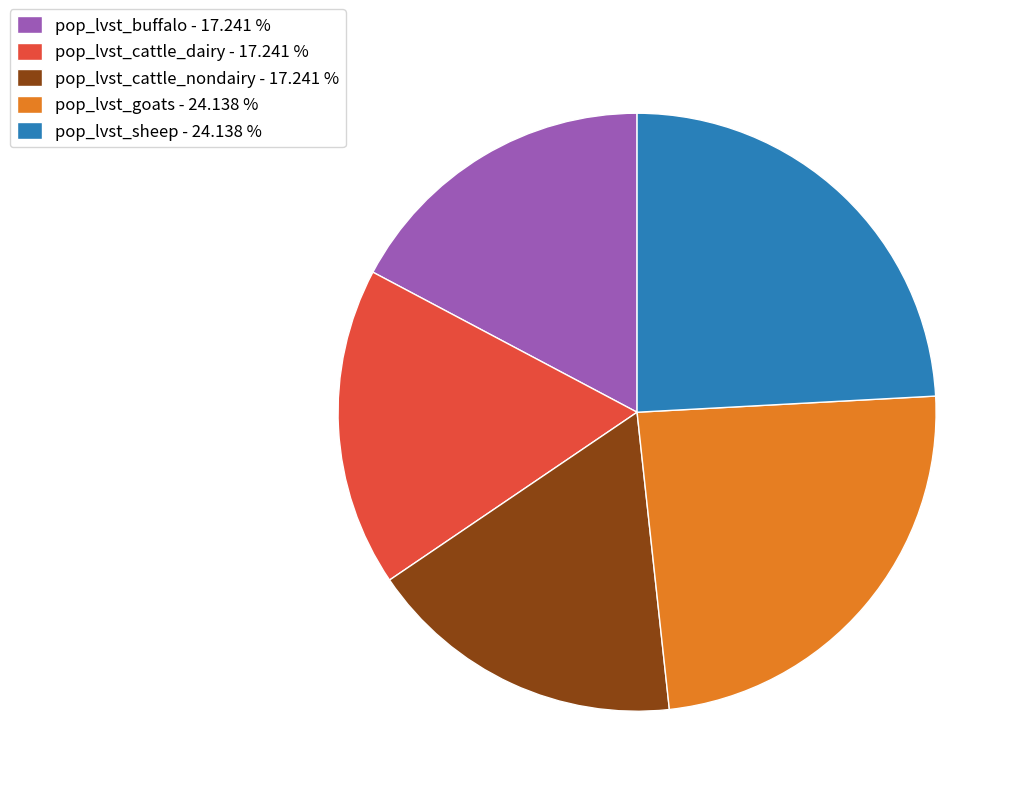

How many segments does this pie chart have?

5